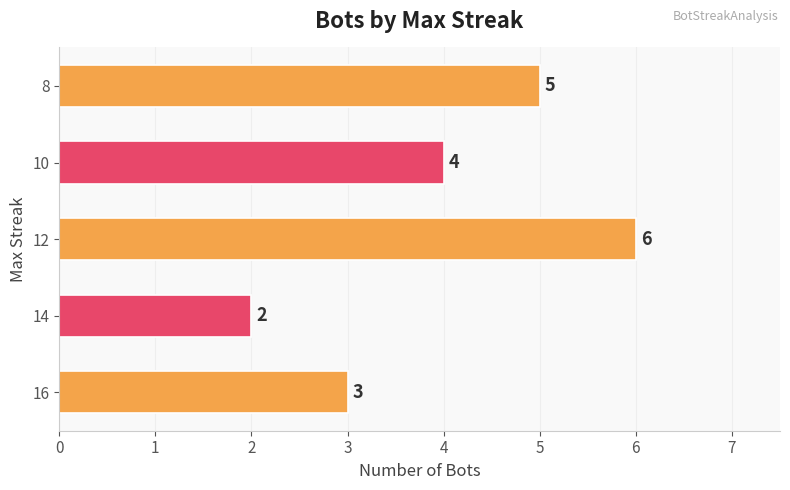

The value at 16 is 3. True or false?

True